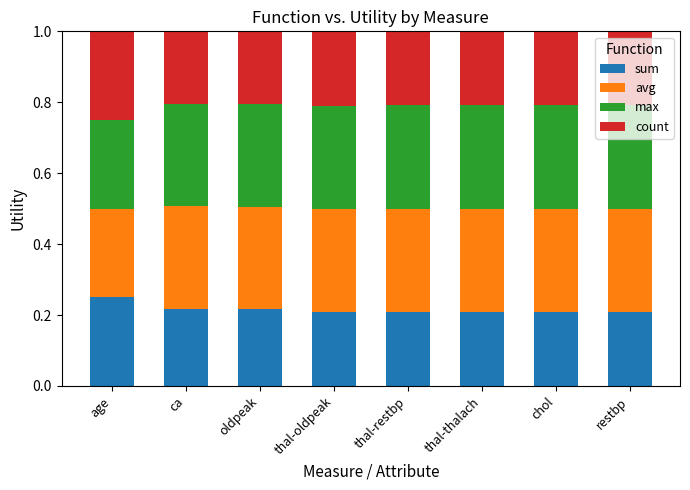

What are all the series names shown in the legend?

sum, avg, max, count